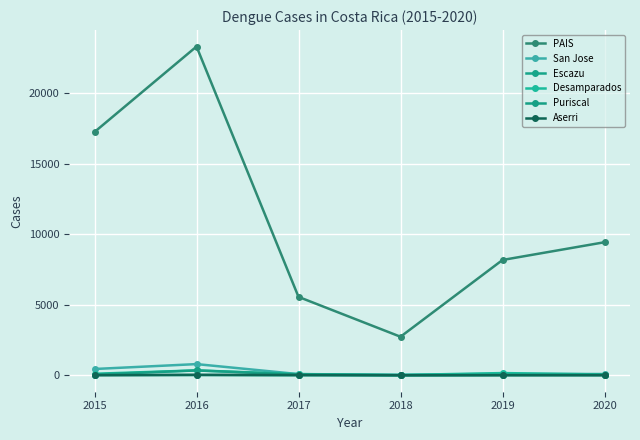

What are all the series names shown in the legend?

PAIS, San Jose, Escazu, Desamparados, Puriscal, Aserri